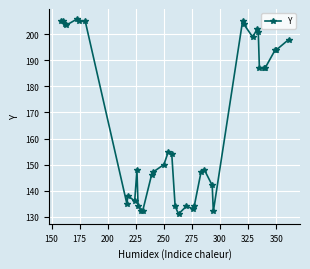

What is the sum of all values?

6533.5